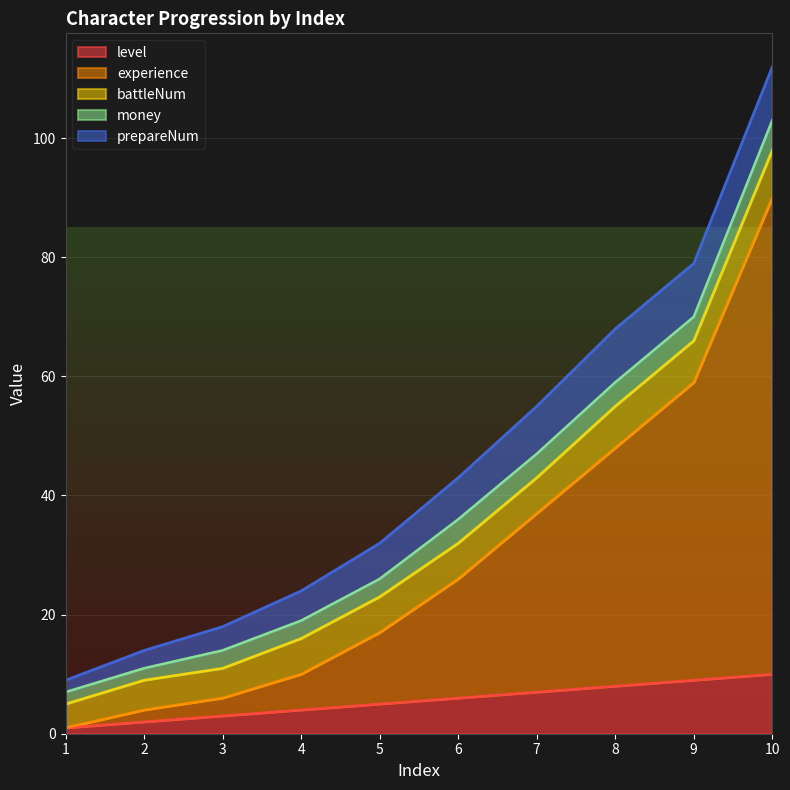

At which category is the sum across all series the highest?

10